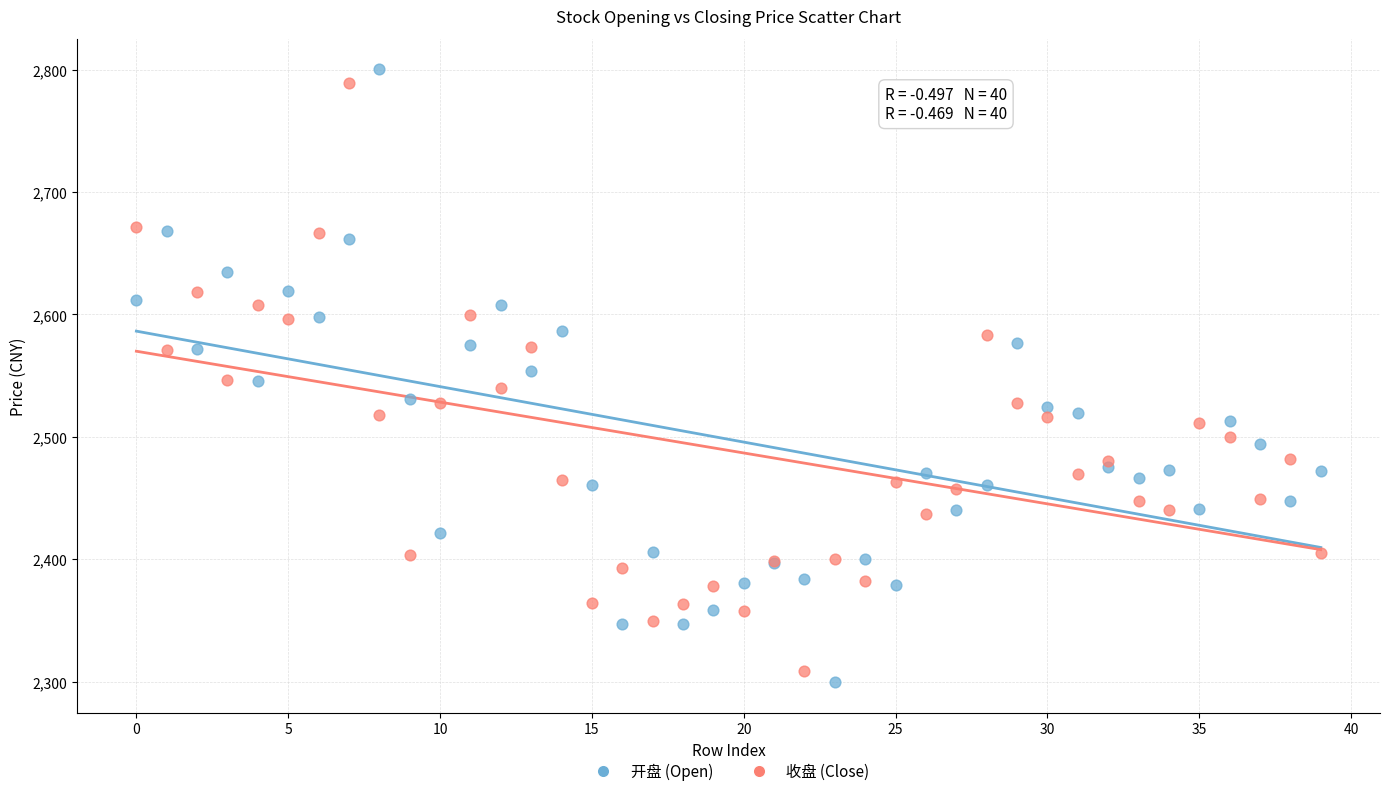

Which series has the widest spread of Y values?

开盘 (Open)